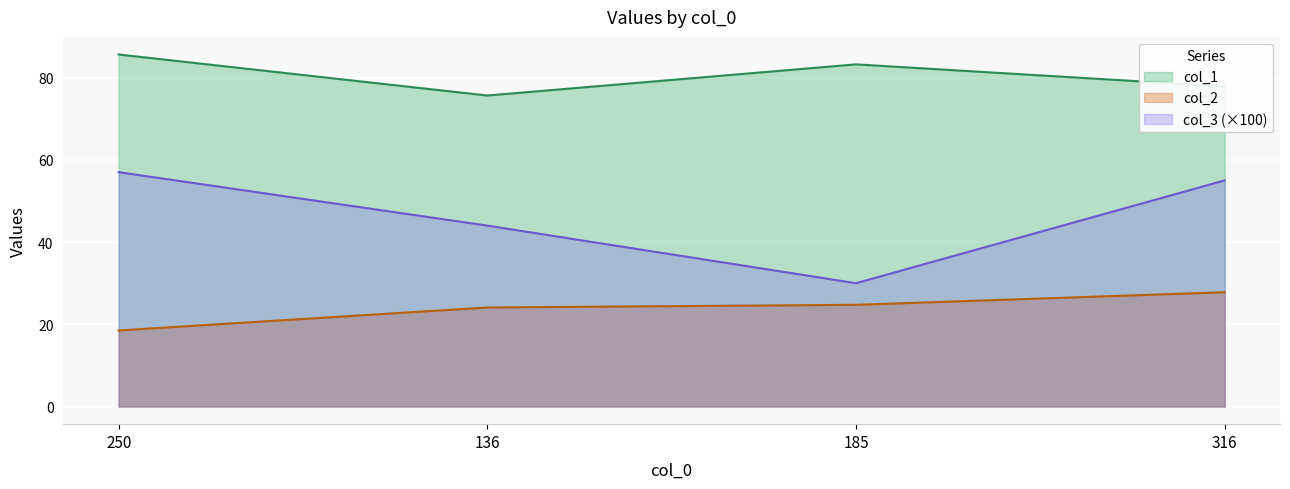

What is the label of the 2nd point from the left?

136